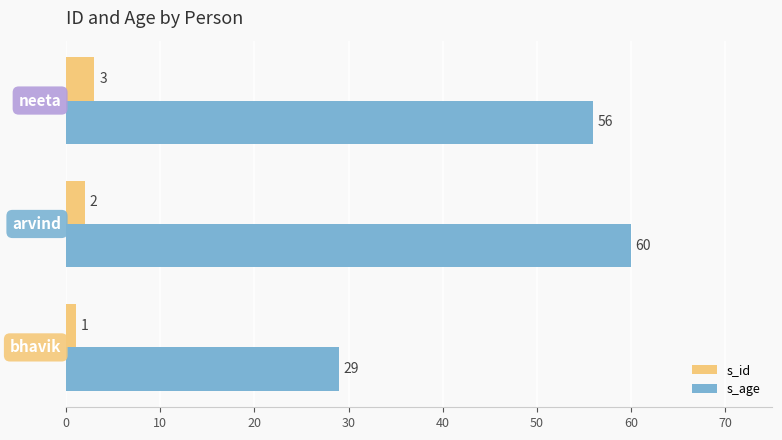

Which series has the largest range (max minus min)?

s_age